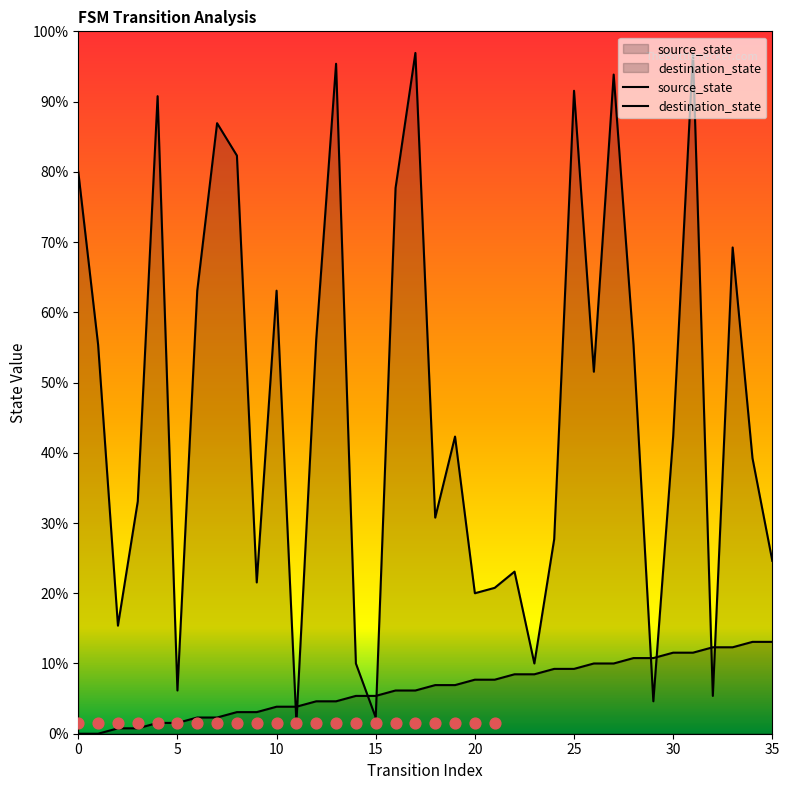

Is the value of source_state at 15 greater than the value of destination_state at 29?

Yes